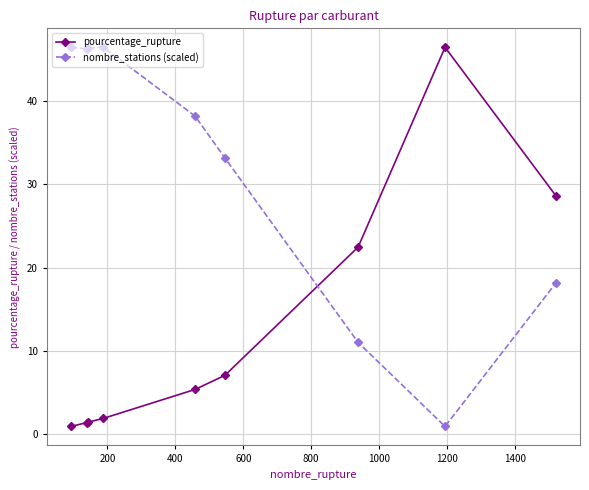

How many intersections are there between pourcentage_rupture and nombre_stations (scaled)?

1